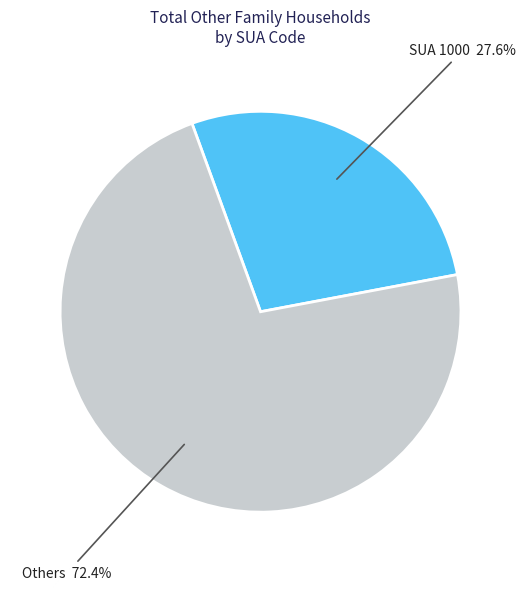

Is there any slice that represents more than half of the pie?

Yes